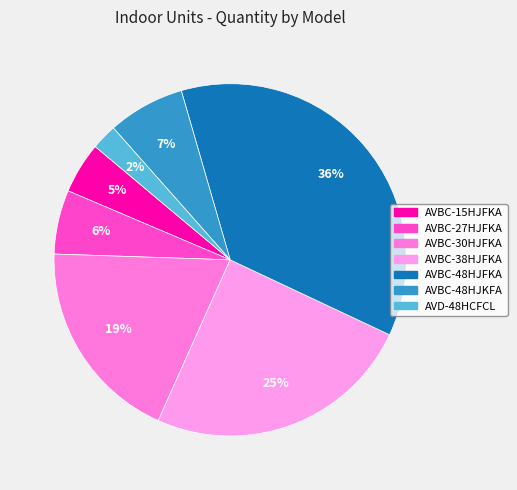

The AVBC-15HJFKA slice represents 19% of the pie. True or false?

False